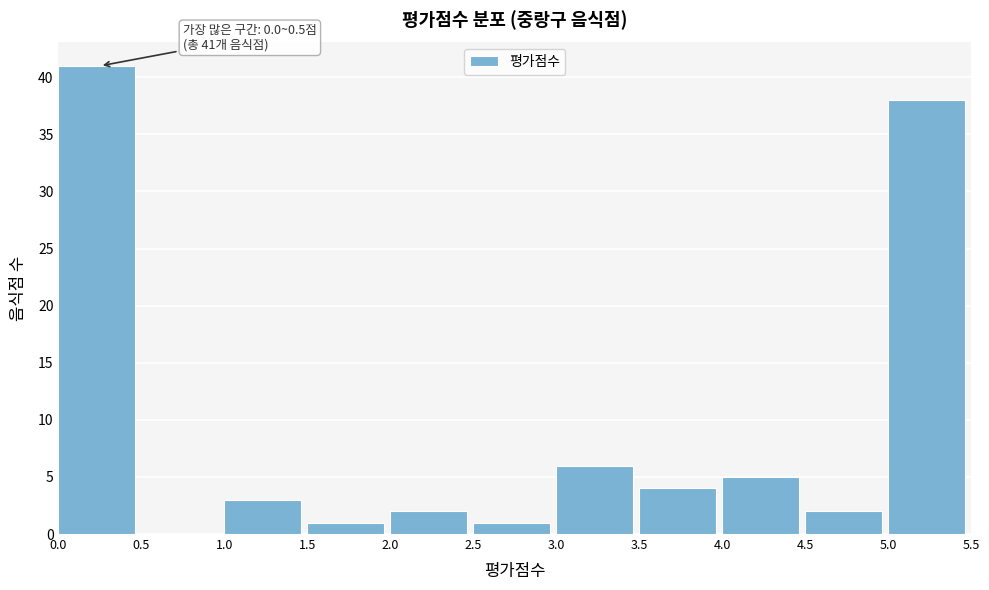

Over which range of the x-axis is the bar tallest?

0.0 to 0.5